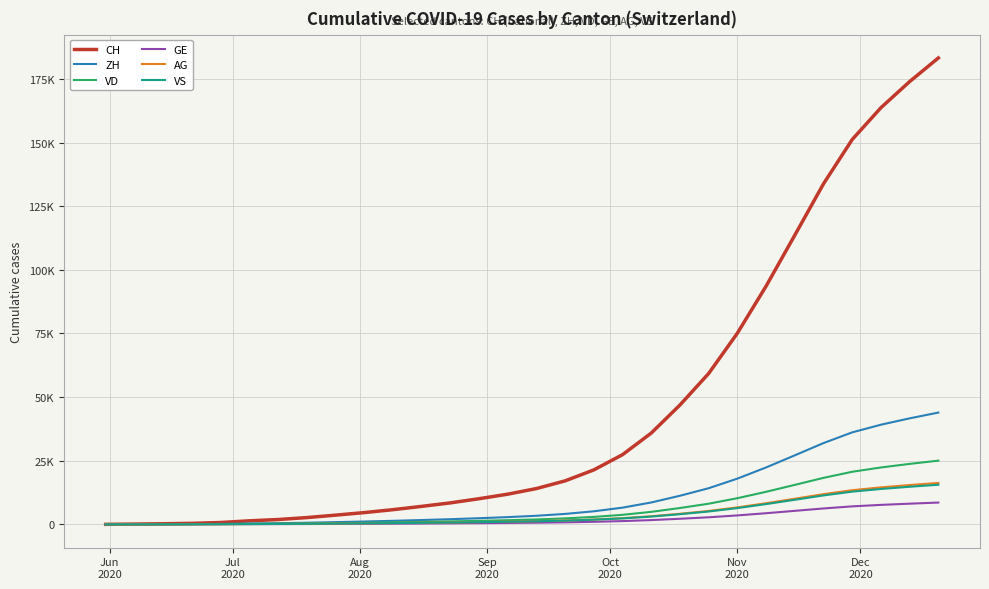

Does the chart have visible grid lines?

Yes